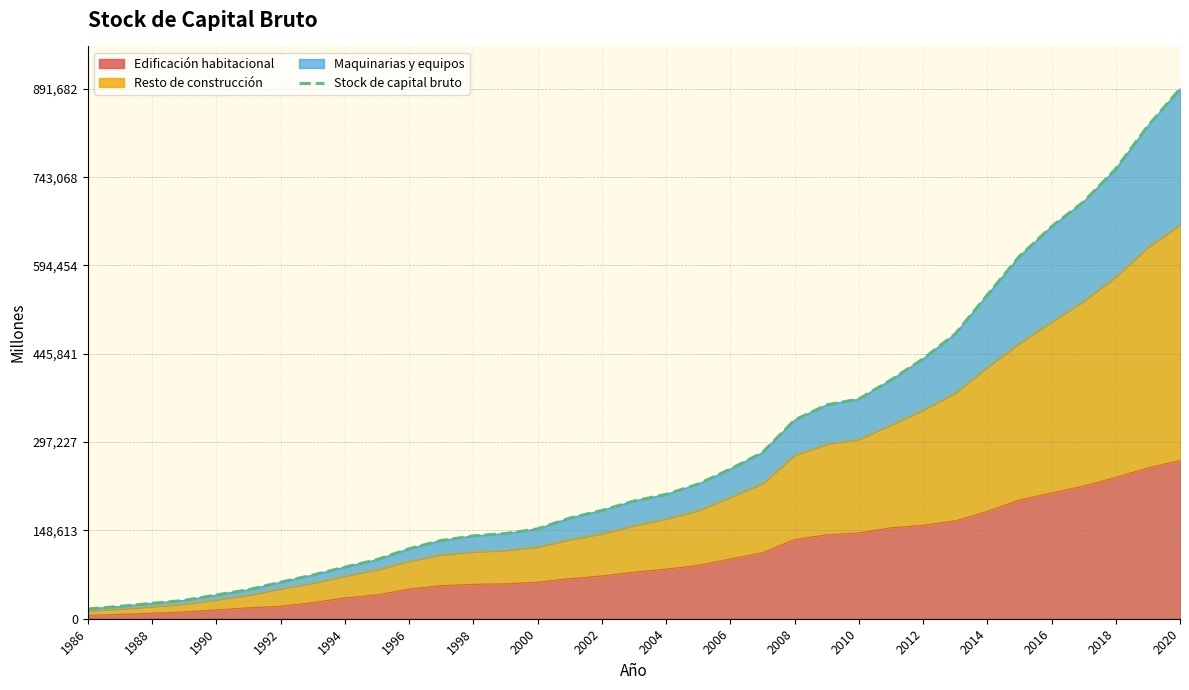

What is the difference between the maximum and minimum values?

875225